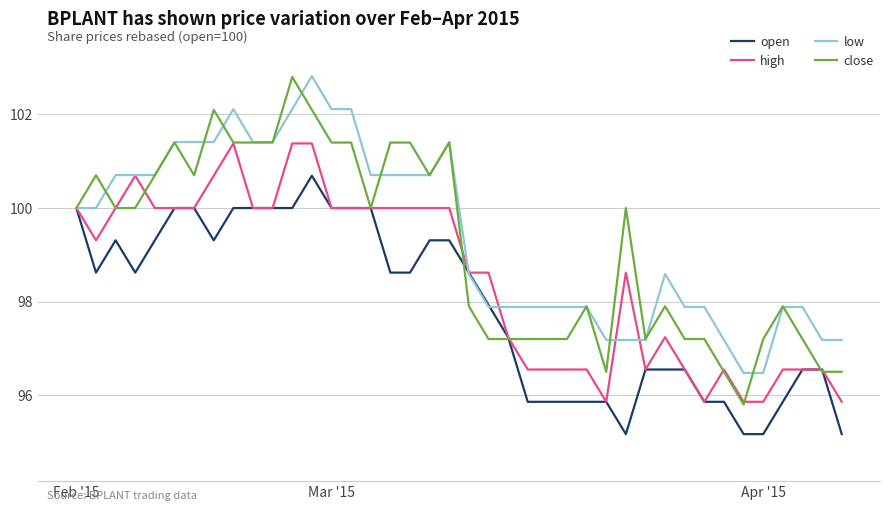

What is the highest value of the close series?

102.8